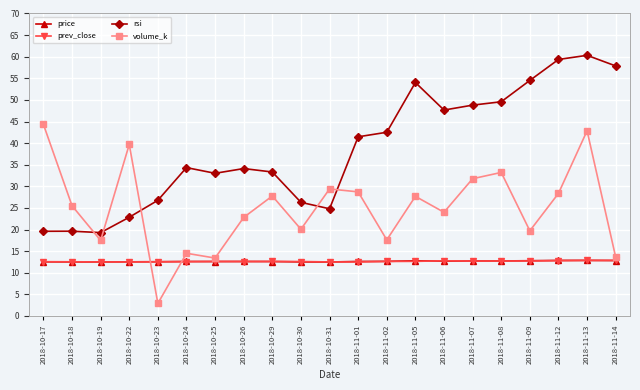

What is the label of the 14th point from the left?

2018-11-05